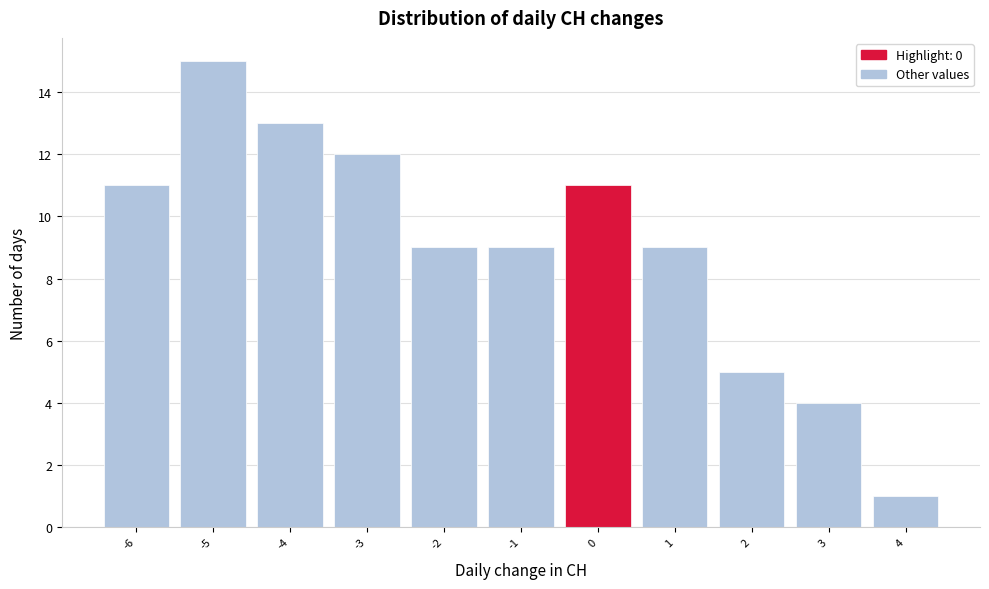

Which range on the x-axis has the tallest bar?

-5.5 to -4.5